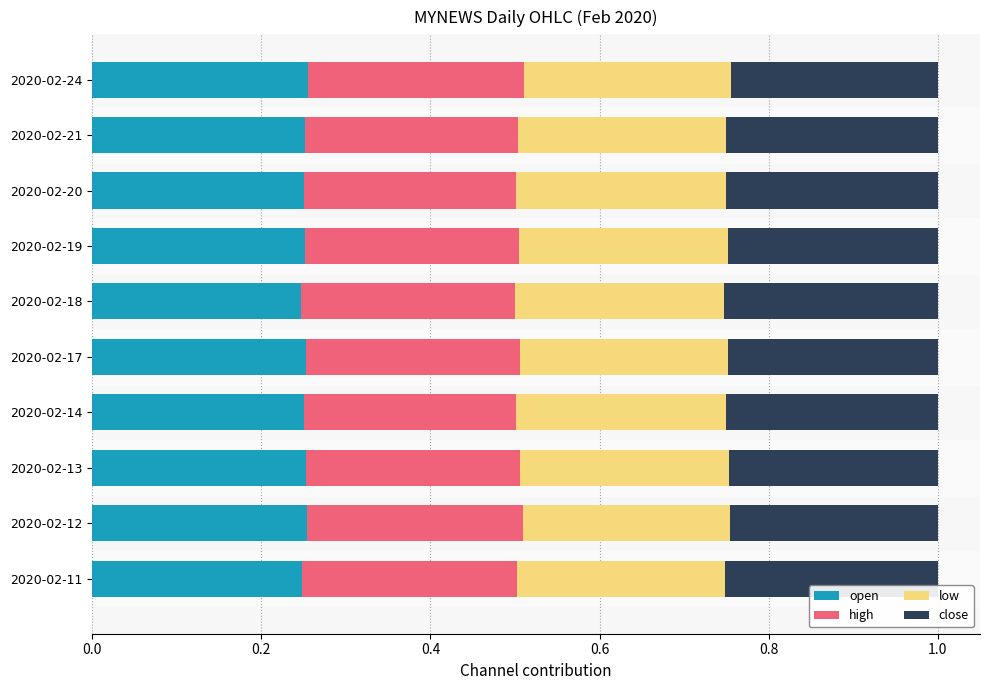

How many open values are between 0 and 1?

10